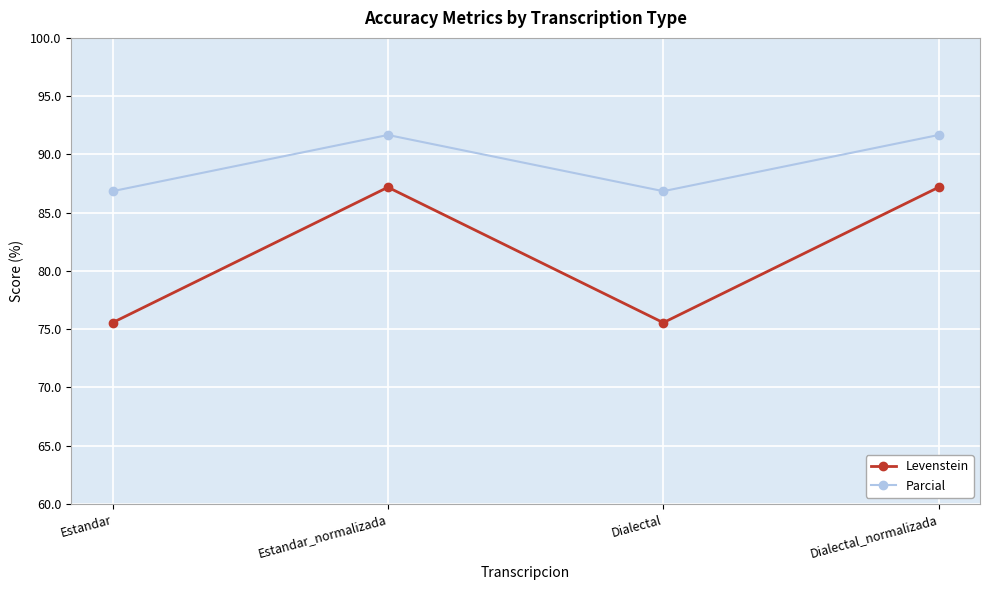

How many interior local valleys does the Parcial series have?

1